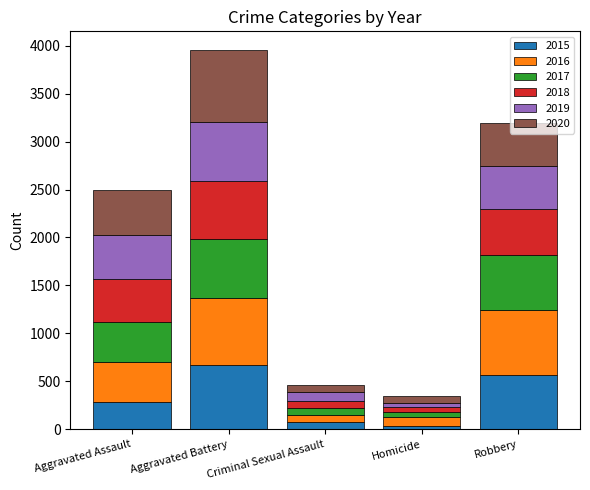

Does the chart contain stacked bars?

Yes